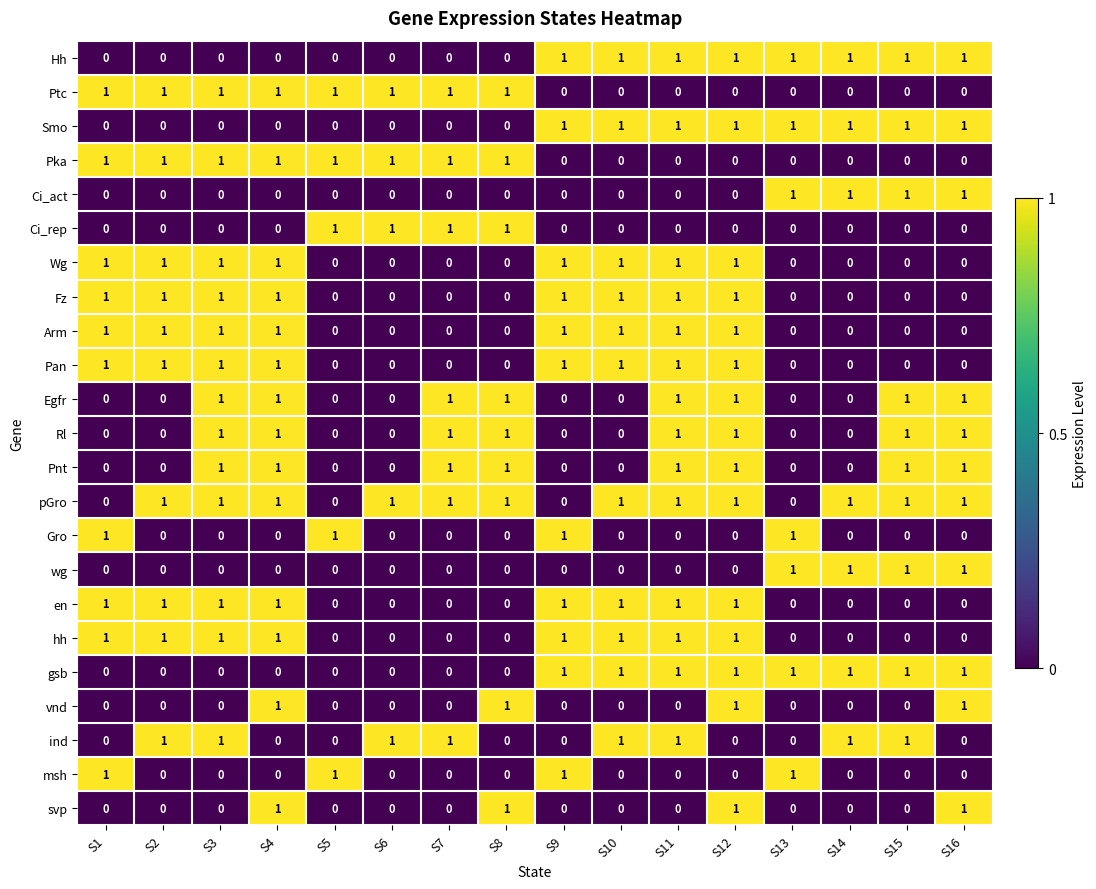

Is it true that Arm equals 0 at S5?

True